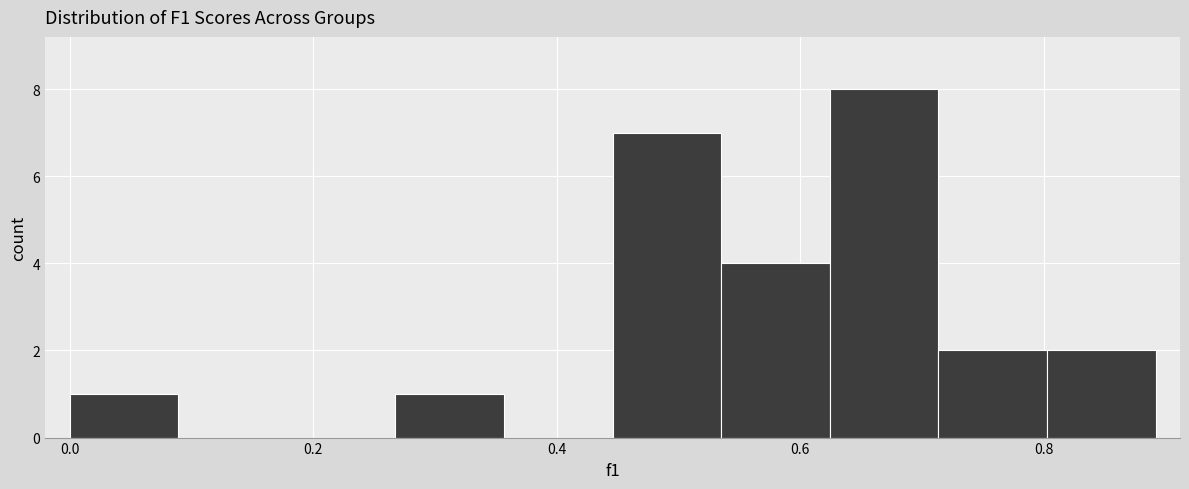

Reading left to right, transcribe this chart: for each bar, give the range it covers on the x-axis and its height. Neither the bar edges nor the heights are printed on the chart, so give them approximately, as read against the axes.

0.00 to 0.08: 1
0.08 to 0.18: 0
0.18 to 0.26: 0
0.26 to 0.36: 1
0.36 to 0.44: 0
0.44 to 0.54: 7
0.54 to 0.62: 4
0.62 to 0.72: 8
0.72 to 0.80: 2
0.80 to 0.90: 2